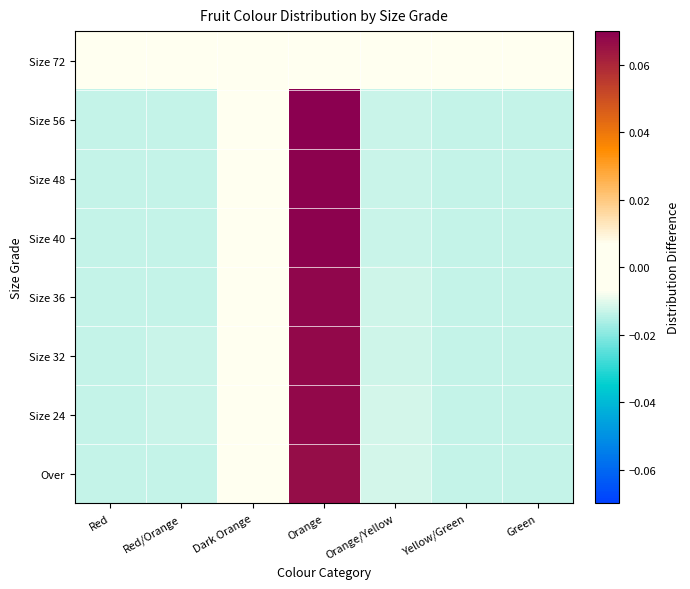

At which category is the sum across all series the highest?

Orange